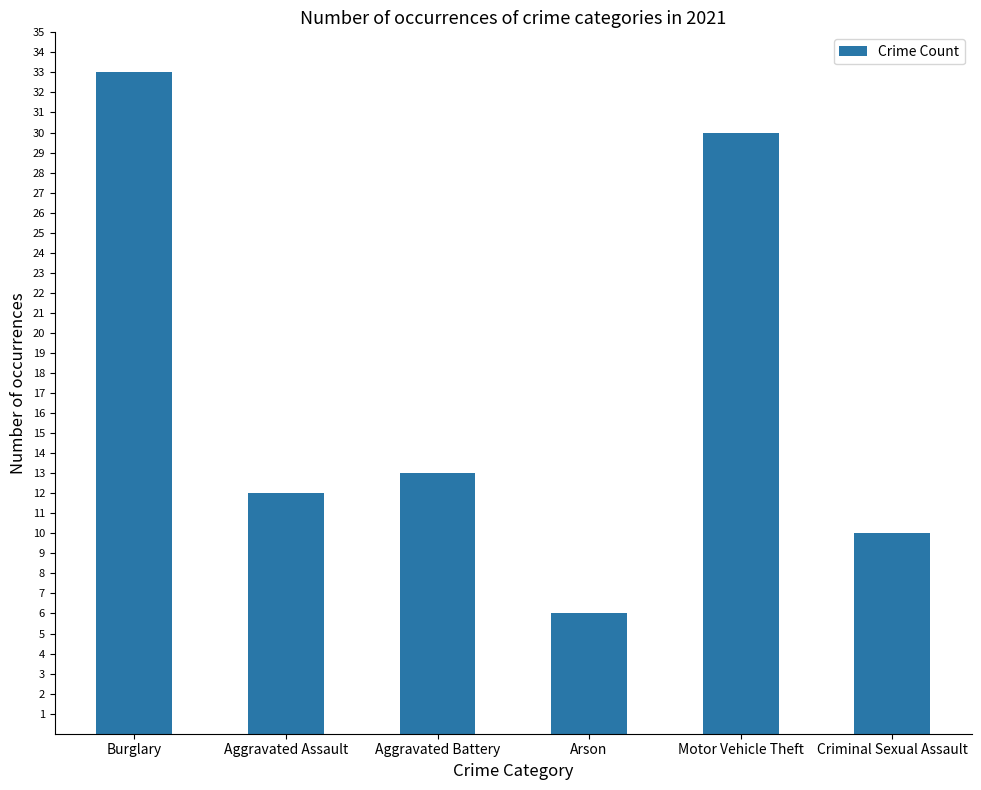

At which label does the data first exceed 13?

Burglary